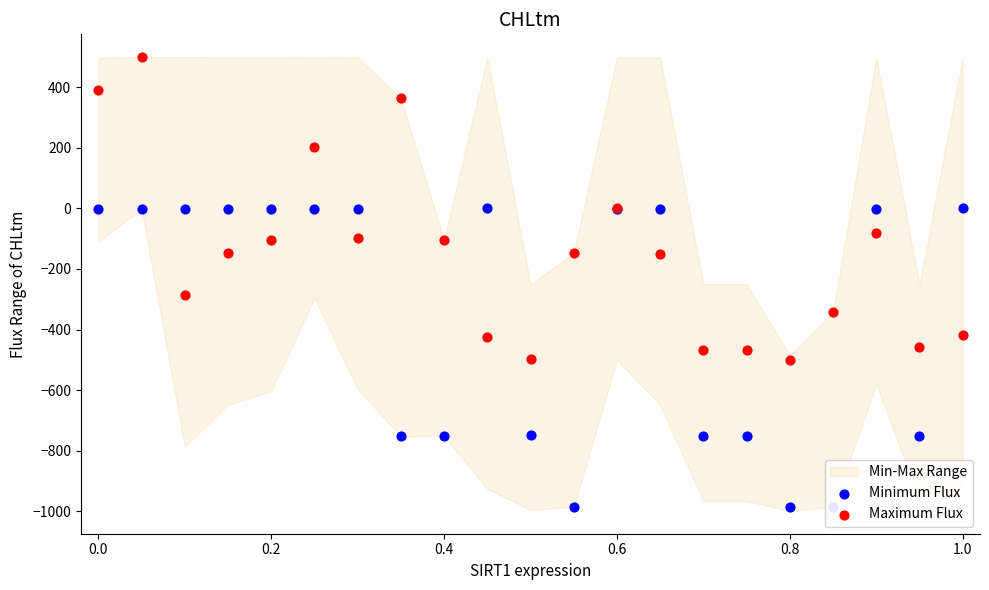

Which series reaches the maximum Y coordinate?

Maximum Flux